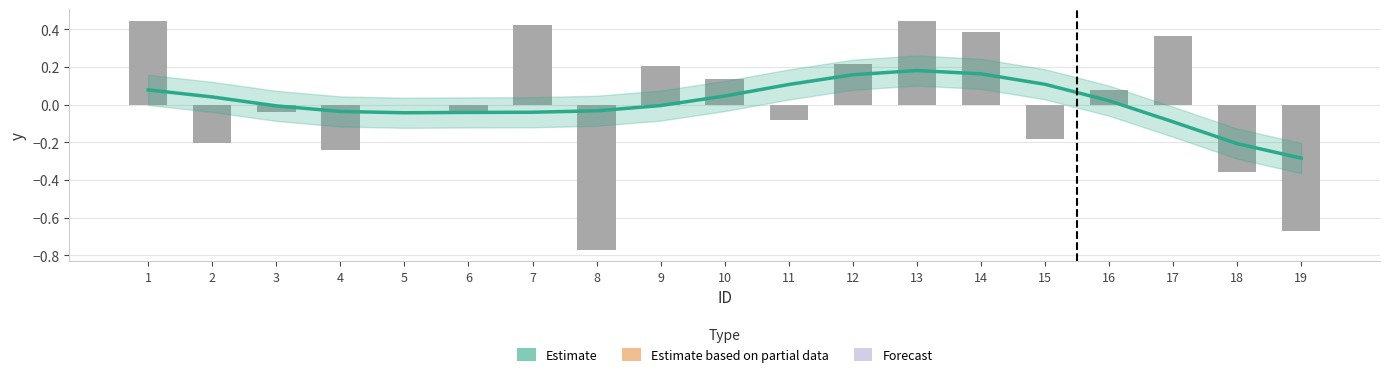

The value of y at 16 is 0.1. True or false?

True